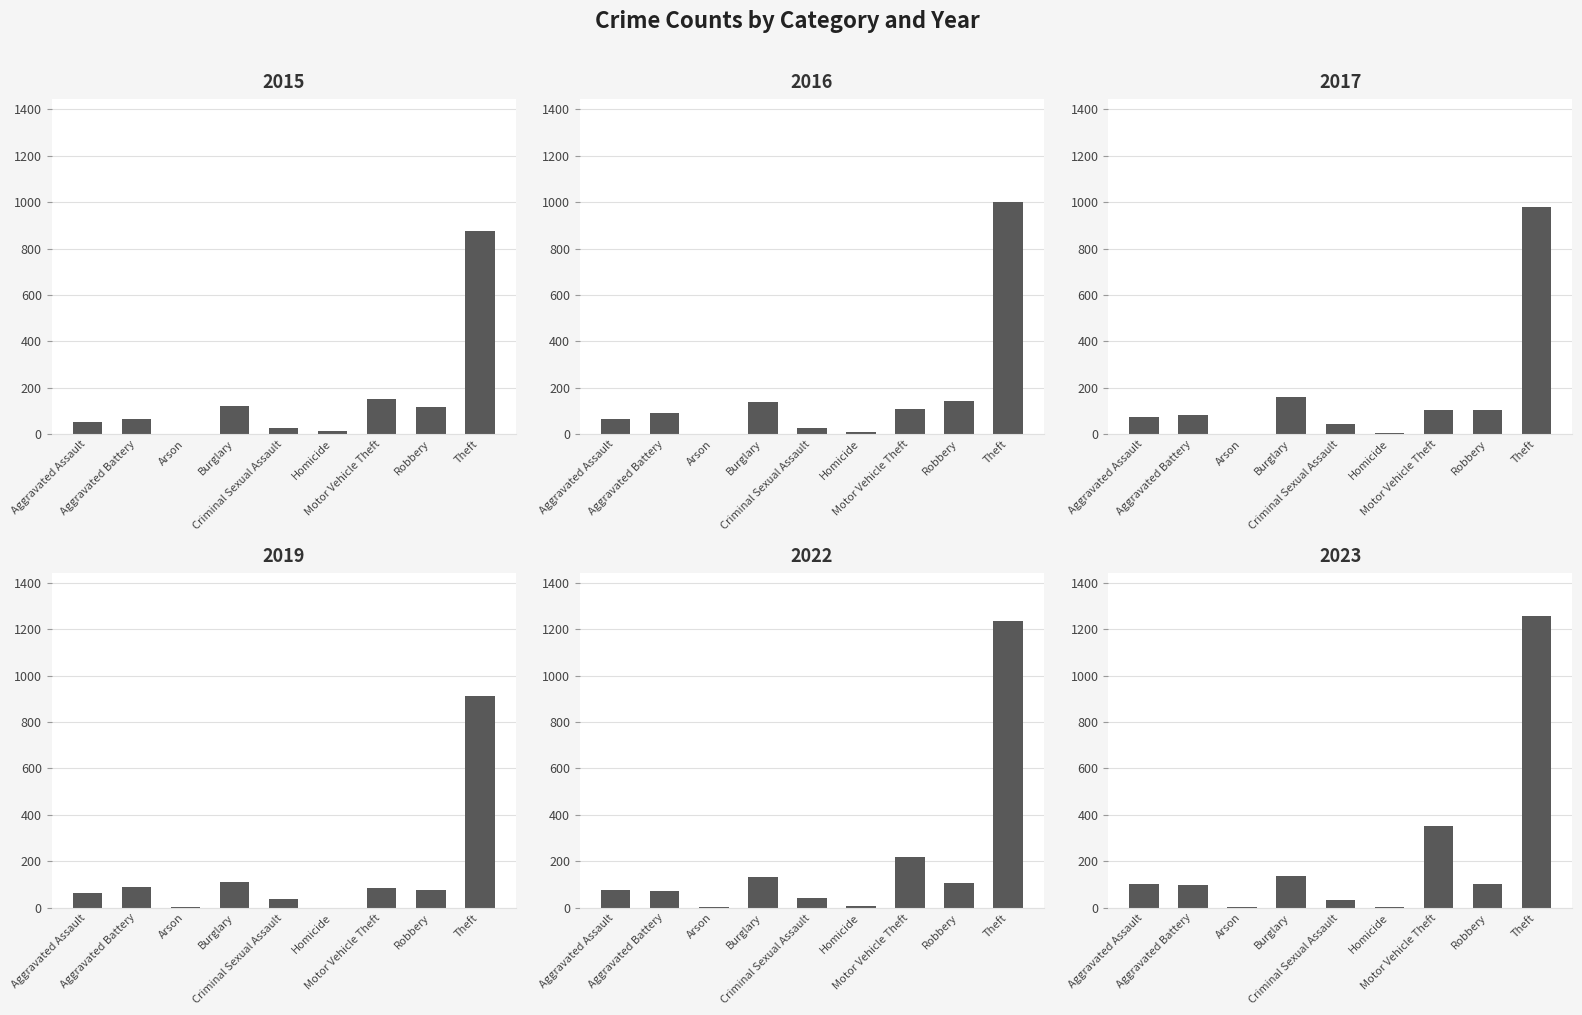

How many distinct data groups are displayed?

6